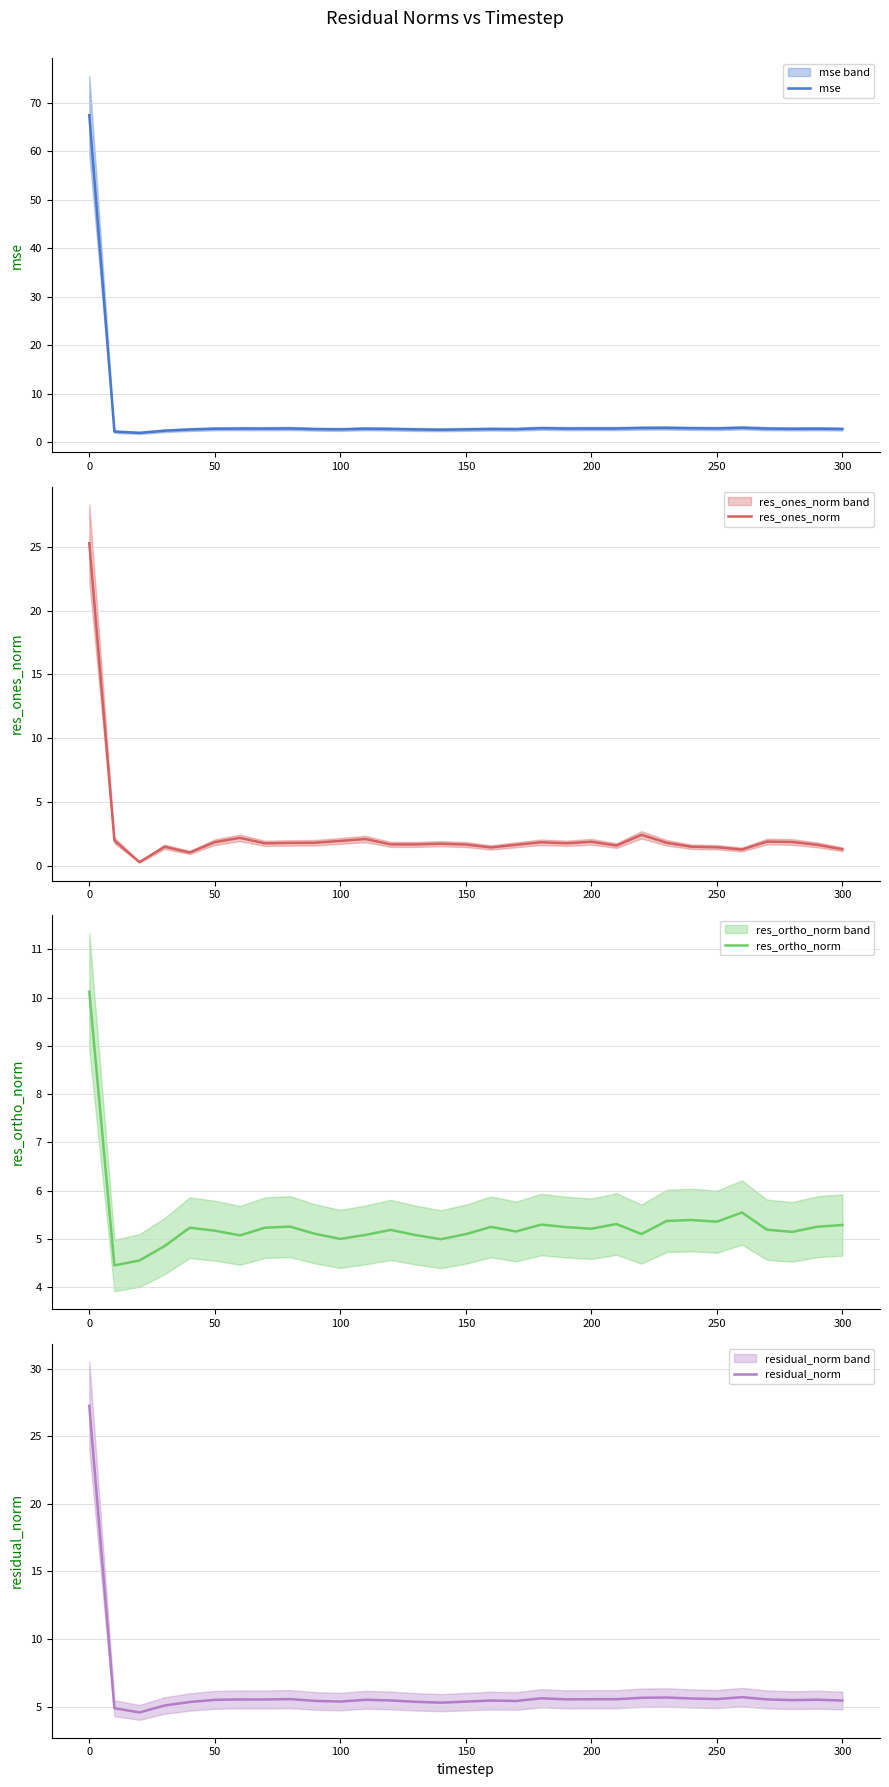

Which category has the highest value in the res_ortho_norm series?

0